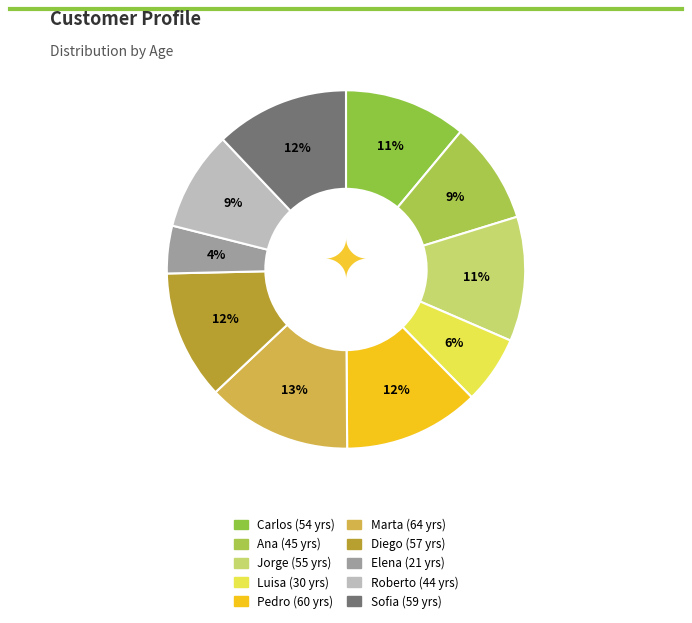

What is the smallest slice in the pie chart?

Elena